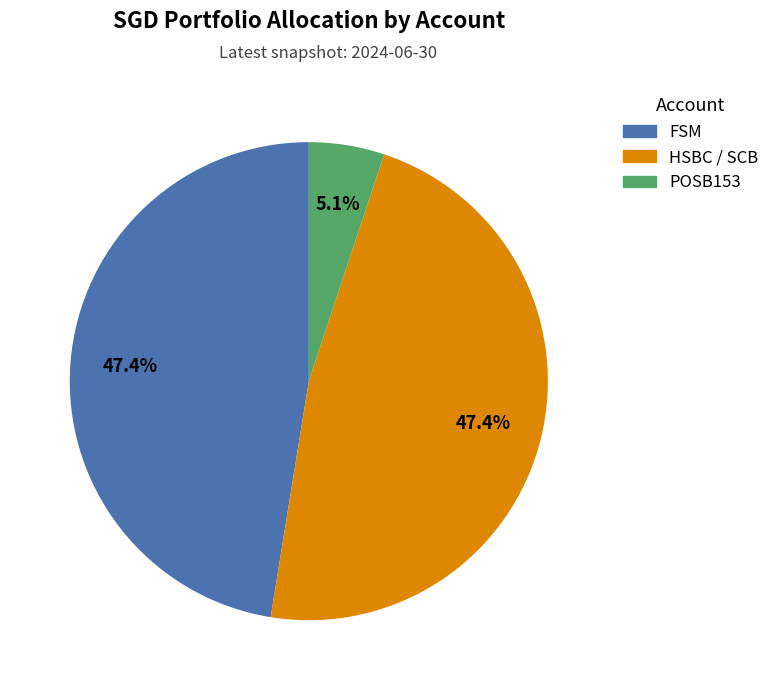

Approximately how many times larger is the value at HSBC / SCB compared to FSM?

1.0